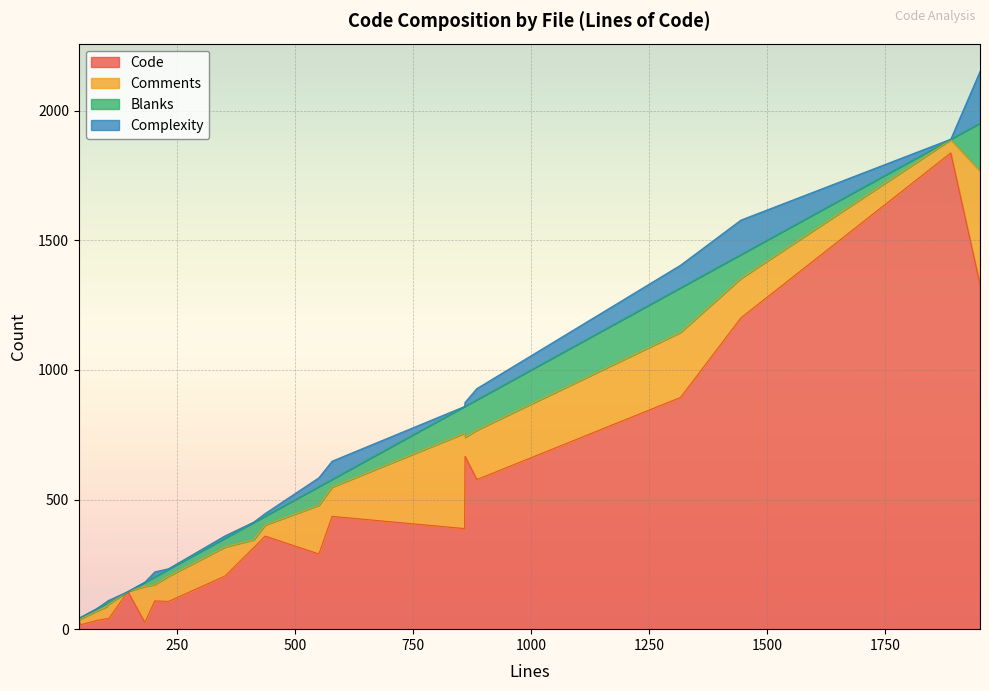

What is the highest value of the Code series?

1837